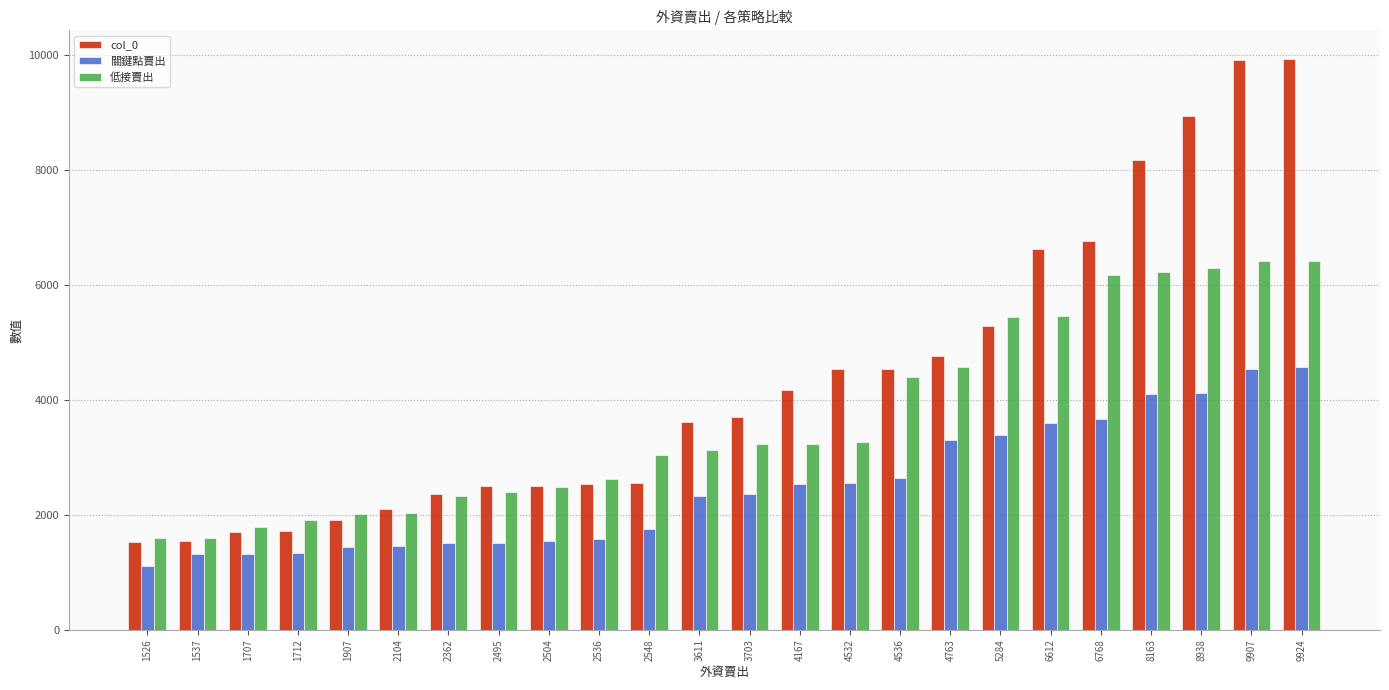

True or false: 關鍵點賣出 has a value of 6562 at 9924.

False